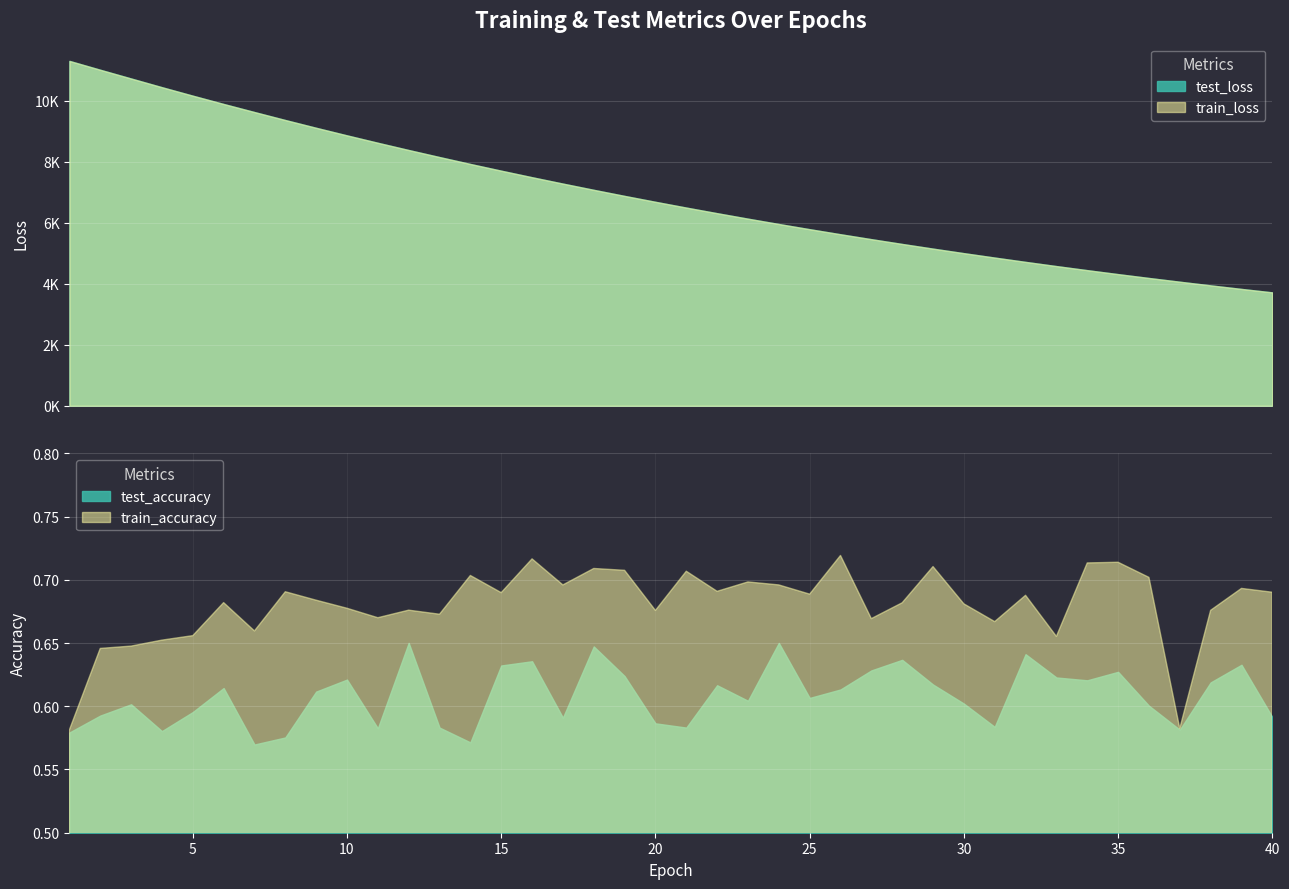

True or false: test_accuracy and test_loss cross at least once.

False